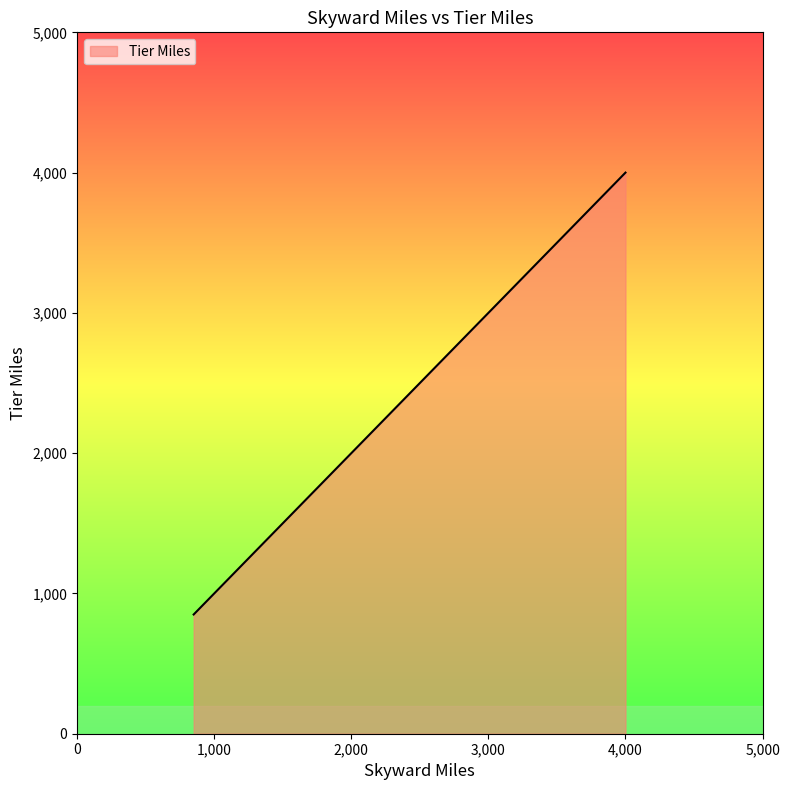

What is the sum of all values?

9550